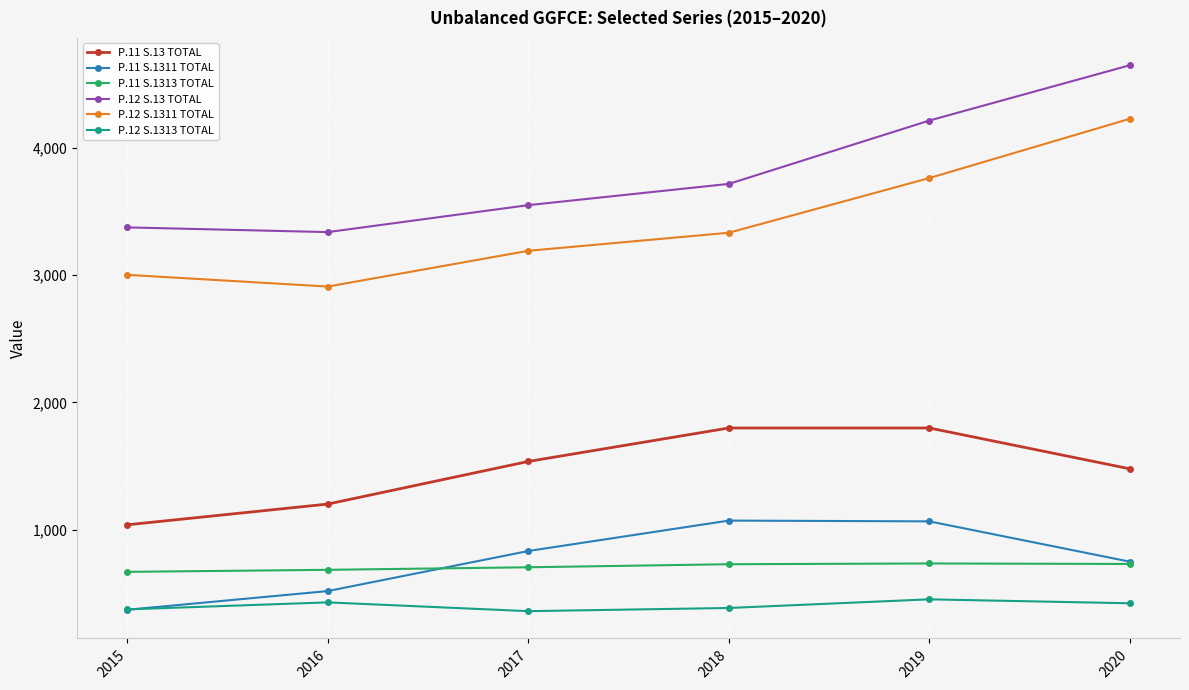

What is the difference between the highest and lowest values at 2018?

3334